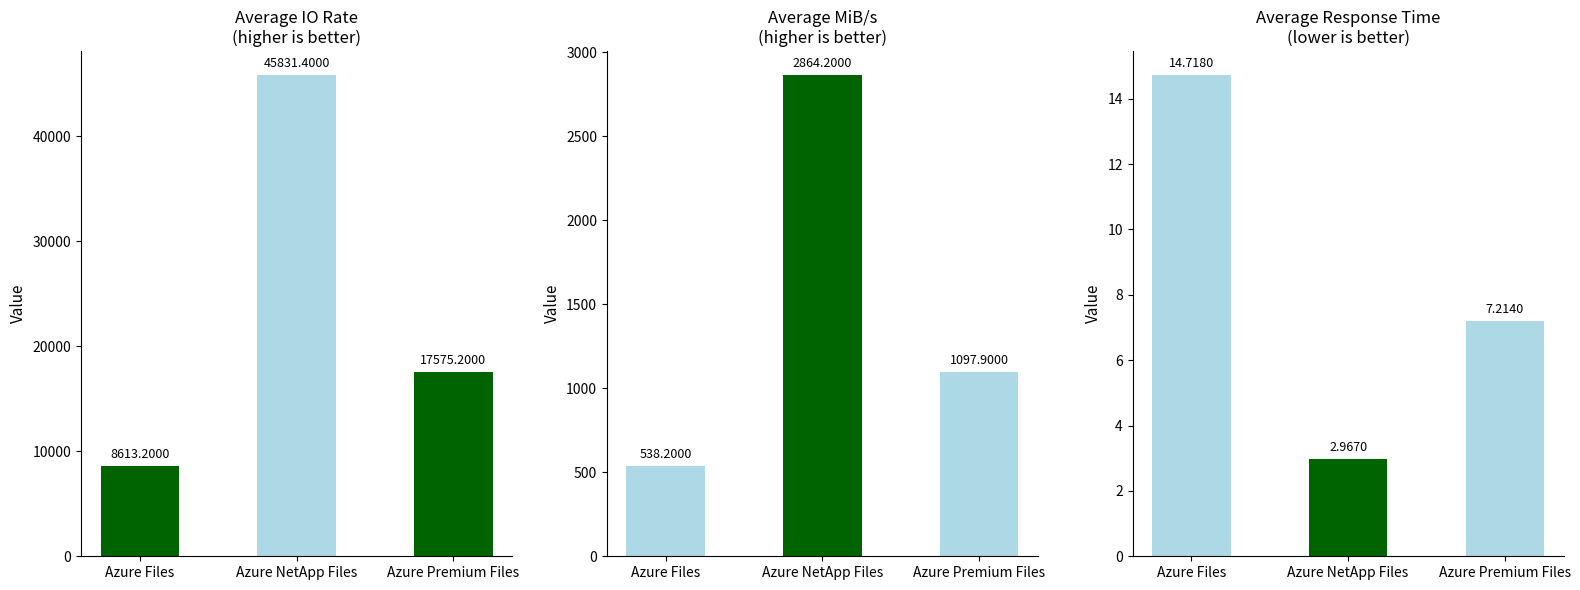

Reading left to right, what are all the values shown in this chart?

Average IO Rate: Azure Files=8613.2	Azure NetApp Files=45831.4	Azure Premium Files=17575.2
Average MiB/s: Azure Files=538.2	Azure NetApp Files=2864.2	Azure Premium Files=1097.9
Average Response Time: Azure Files=14.7	Azure NetApp Files=3.0	Azure Premium Files=7.2